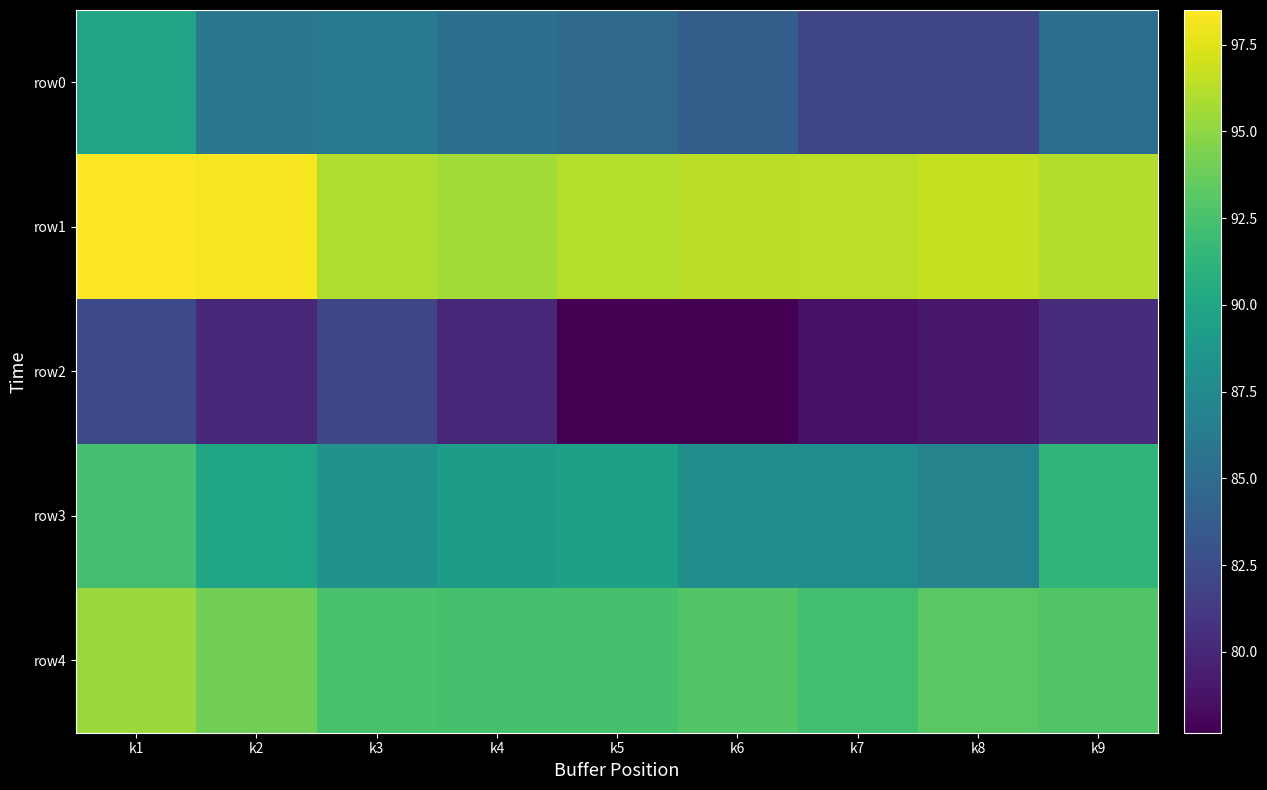

What is the difference between the highest and lowest values at k9?

15.8